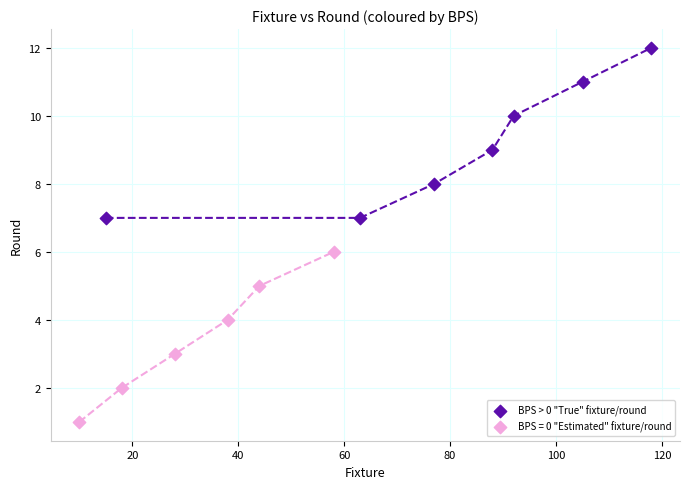

Which series contains the highest Y value?

BPS > 0 "True" fixture/round